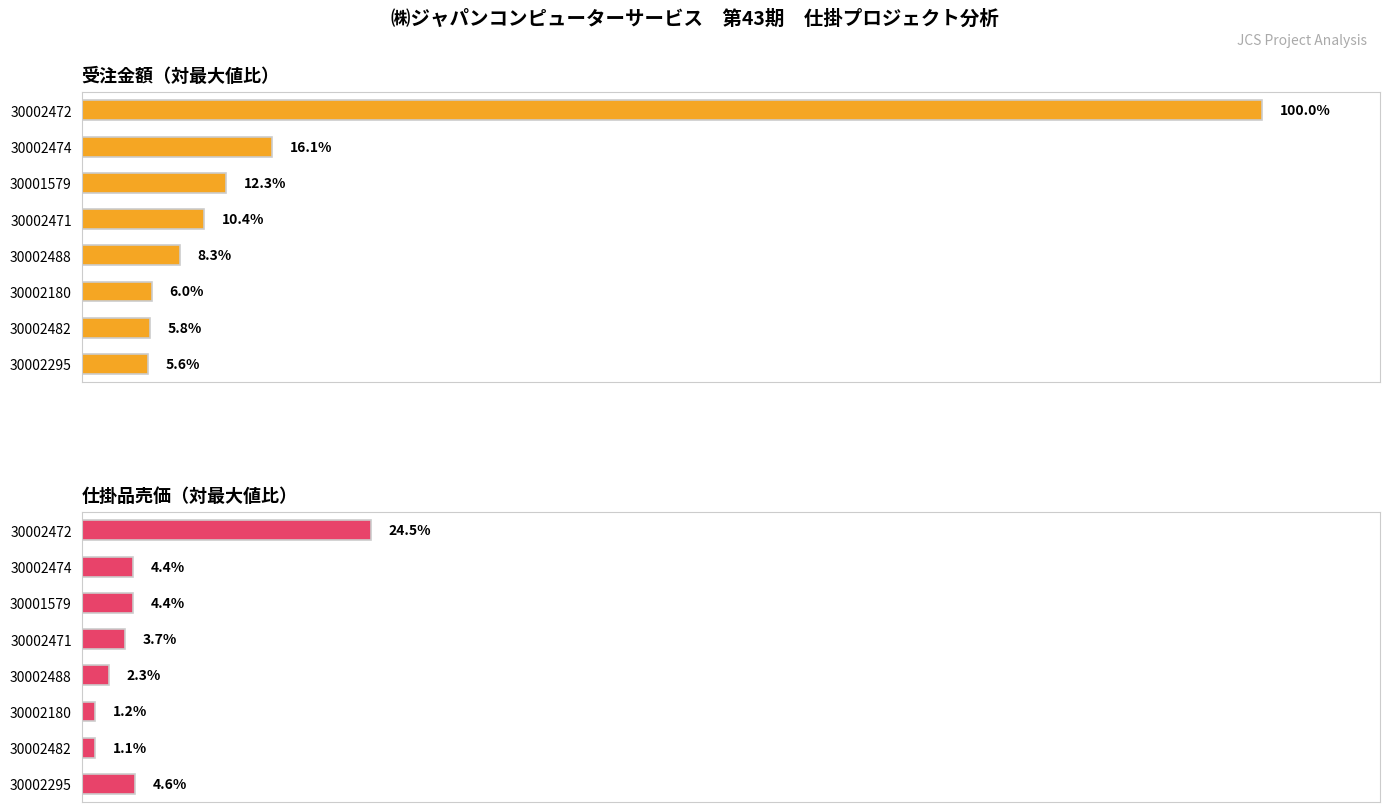

Reading left to right, transcribe all the data shown in this chart.

受注金額（対最大値比）: 100.0	16.1	12.3	10.4	8.3	6.0	5.8	5.6
仕掛品売価（対最大値比）: 24.5	4.4	4.4	3.7	2.3	1.2	1.1	4.6